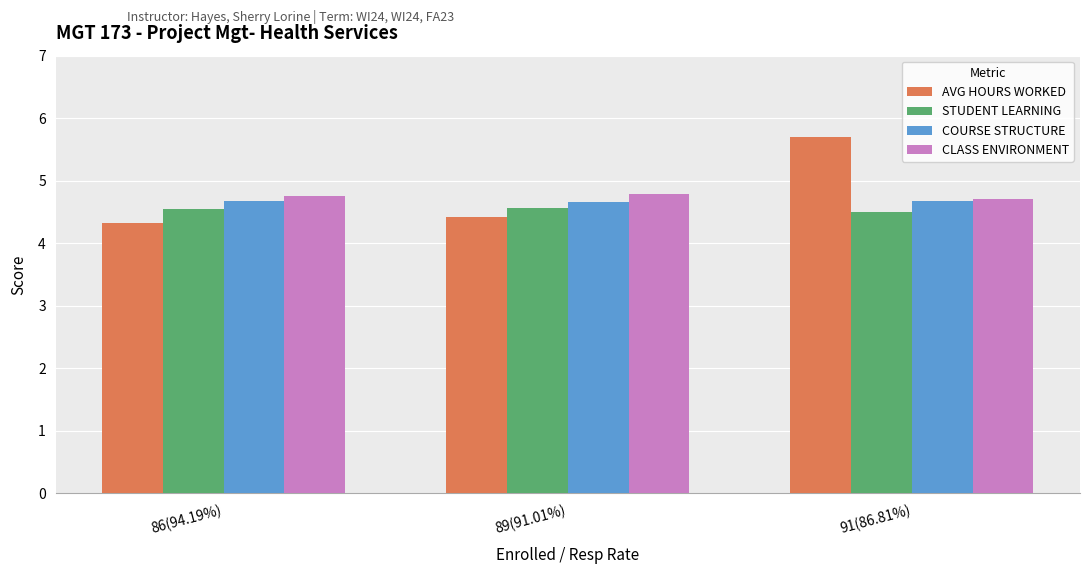

Which series has the largest range (max minus min)?

AVG HOURS WORKED